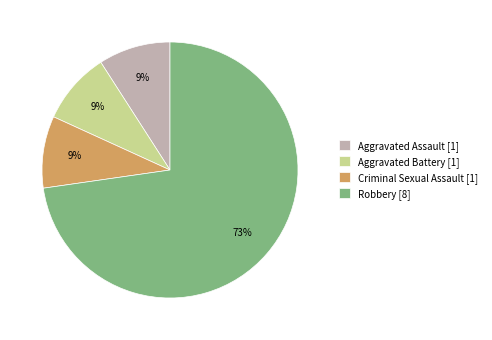

Which category has the biggest portion of the pie?

Robbery [8]